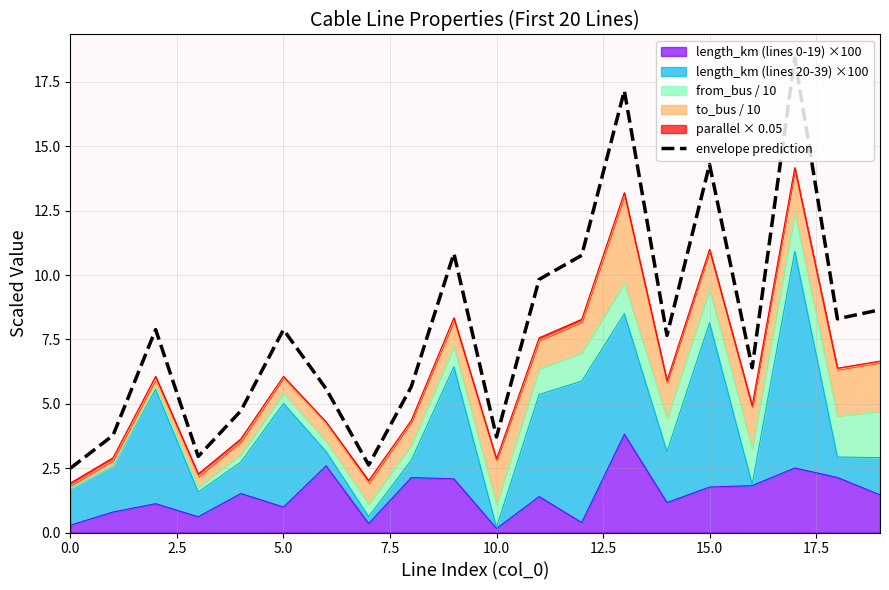

True or false: there are more than 1 points higher than both neighbors.

True